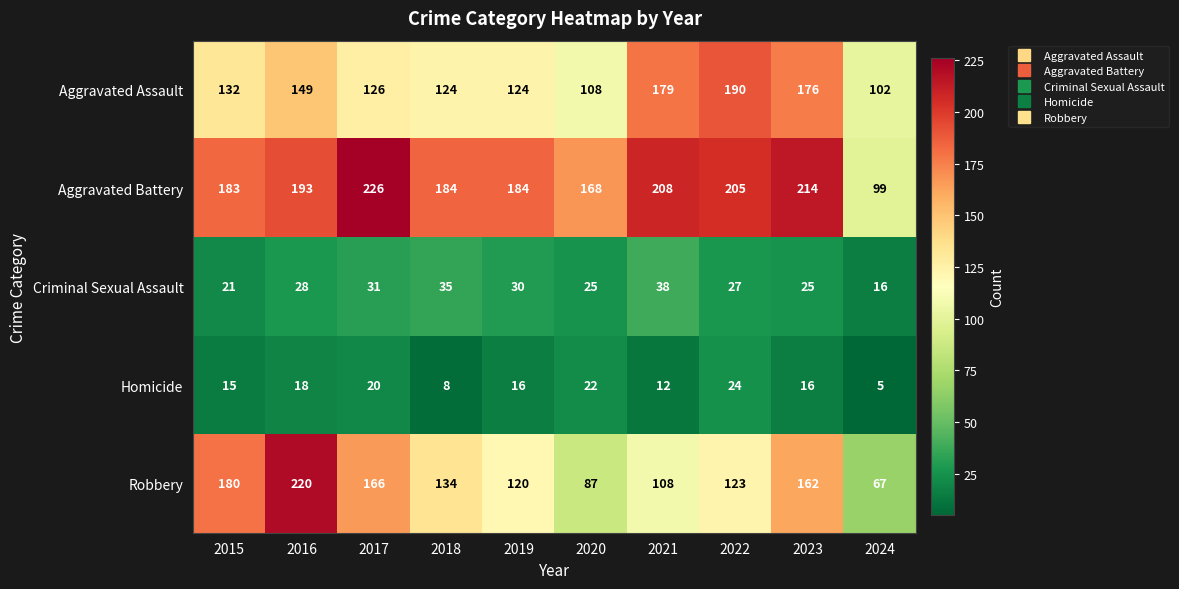

Rank the series at 2022 from highest to lowest value.

Aggravated Battery, Aggravated Assault, Robbery, Criminal Sexual Assault, Homicide